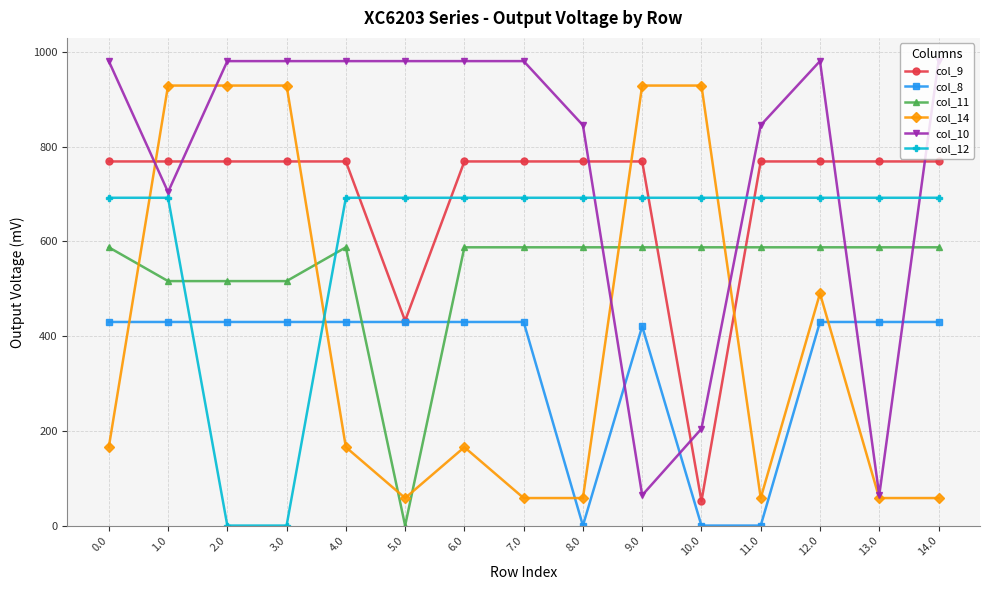

What position from the left is 0.0?

1